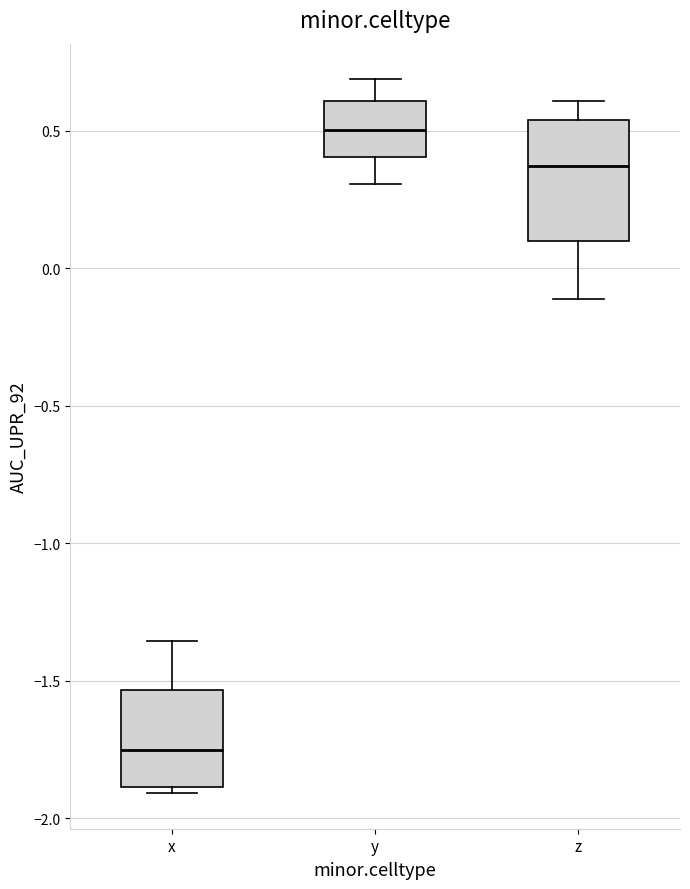

Reading left to right, transcribe this box plot: for each box, give where its median line is, the range the box spans, and where its two whiskers end, as read against the y-axis. The values are not printed on the chart, so give them approximately, as read against the axis.

x: median -1.75, box -1.90 to -1.55, whiskers -1.90 (just below the box's lower edge) to -1.35
y: median 0.50, box 0.40 to 0.60, whiskers 0.30 to 0.70
z: median 0.35, box 0.10 to 0.55, whiskers -0.10 to 0.60